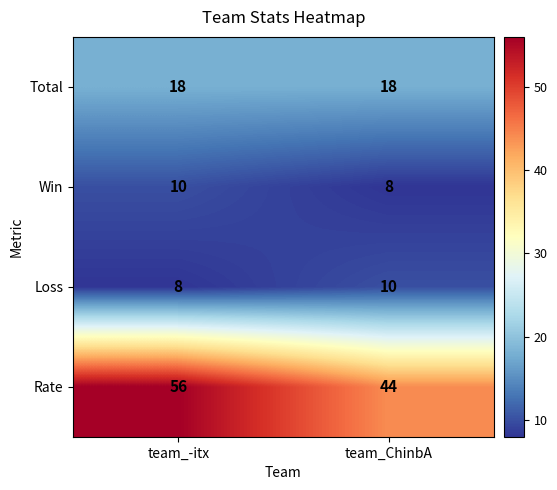

The value of Total at team_-itx is 18. True or false?

True